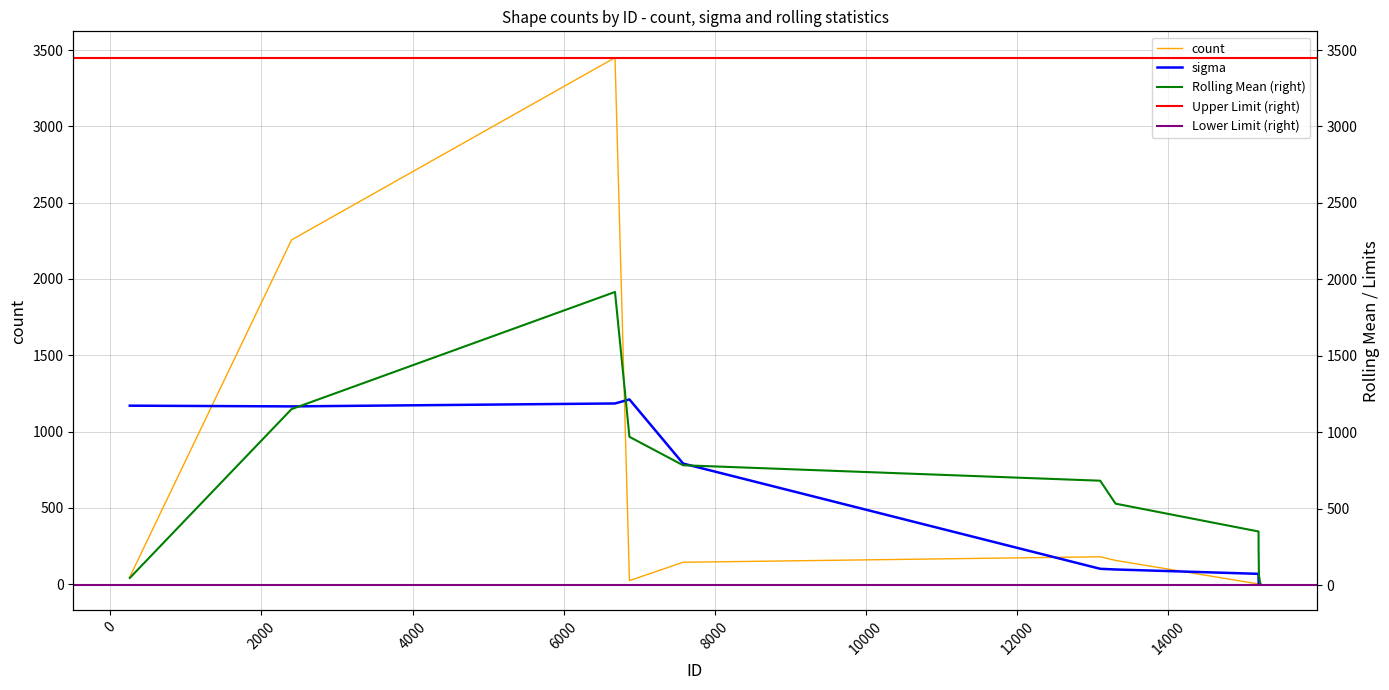

What is the maximum value for count?

3450.0